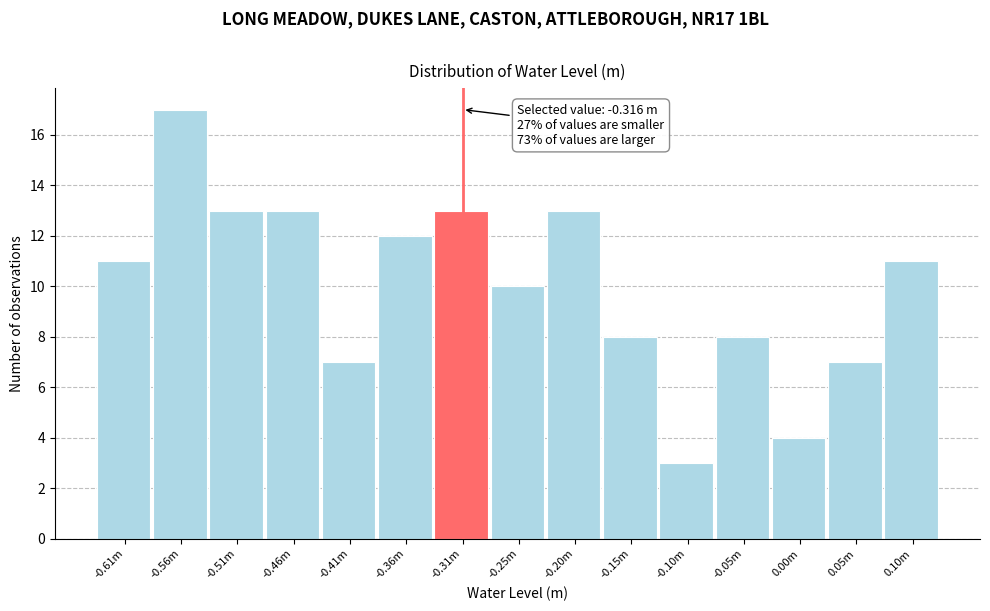

Reading left to right, transcribe all the data shown in this chart.

-0.61m=11	-0.56m=17	-0.51m=13	-0.46m=13	-0.41m=7	-0.36m=12	-0.31m=13	-0.25m=10	-0.20m=13	-0.15m=8	-0.10m=3	-0.05m=8	0.00m=4	0.05m=7	0.10m=11